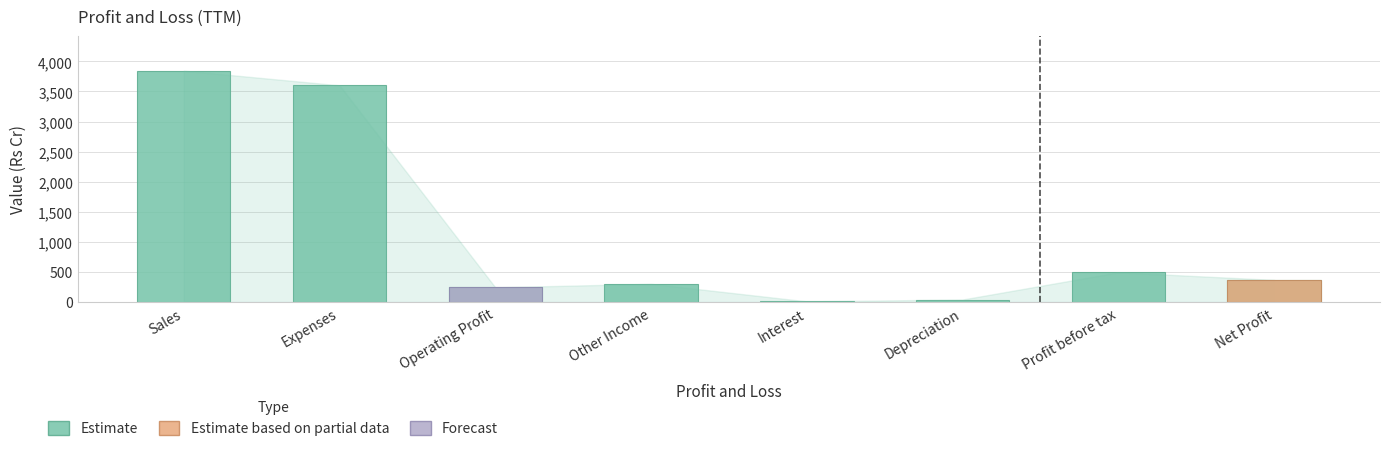

Does the chart contain any negative values?

No